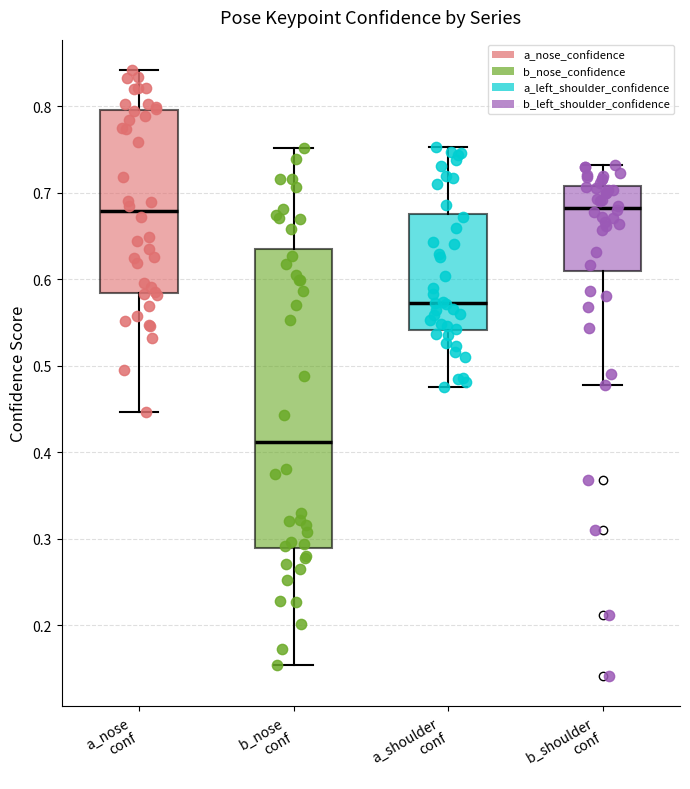

Comparing the boxes themselves (not the whiskers), which one is the tallest?

b_nose conf